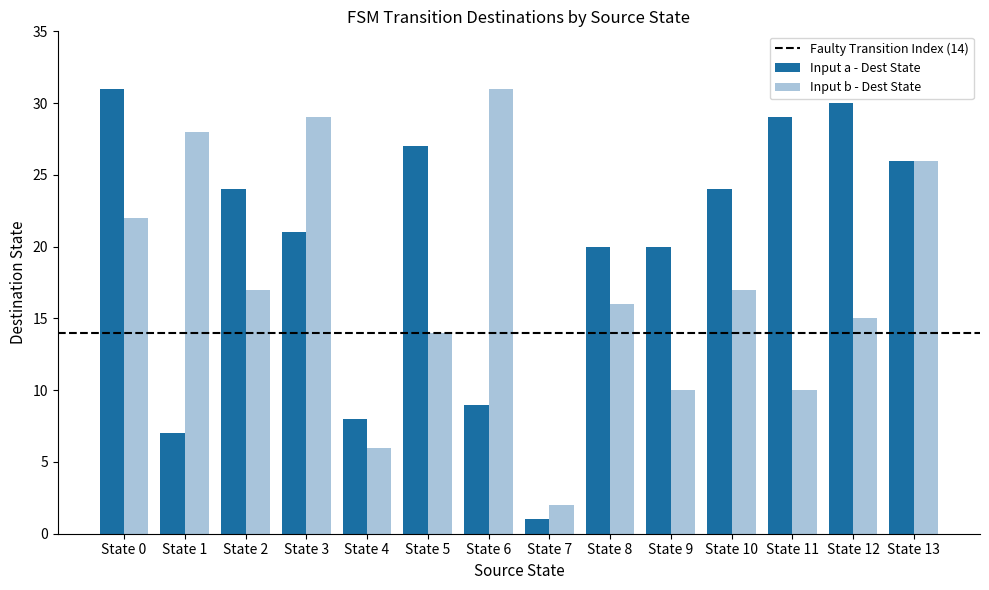

True or false: Input b - Dest State has a value of 6 at State 9.

False